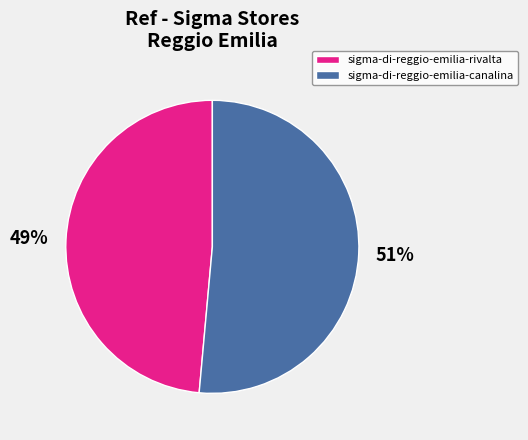

Does sigma-di-reggio-emilia-rivalta account for over 50% of the chart?

No